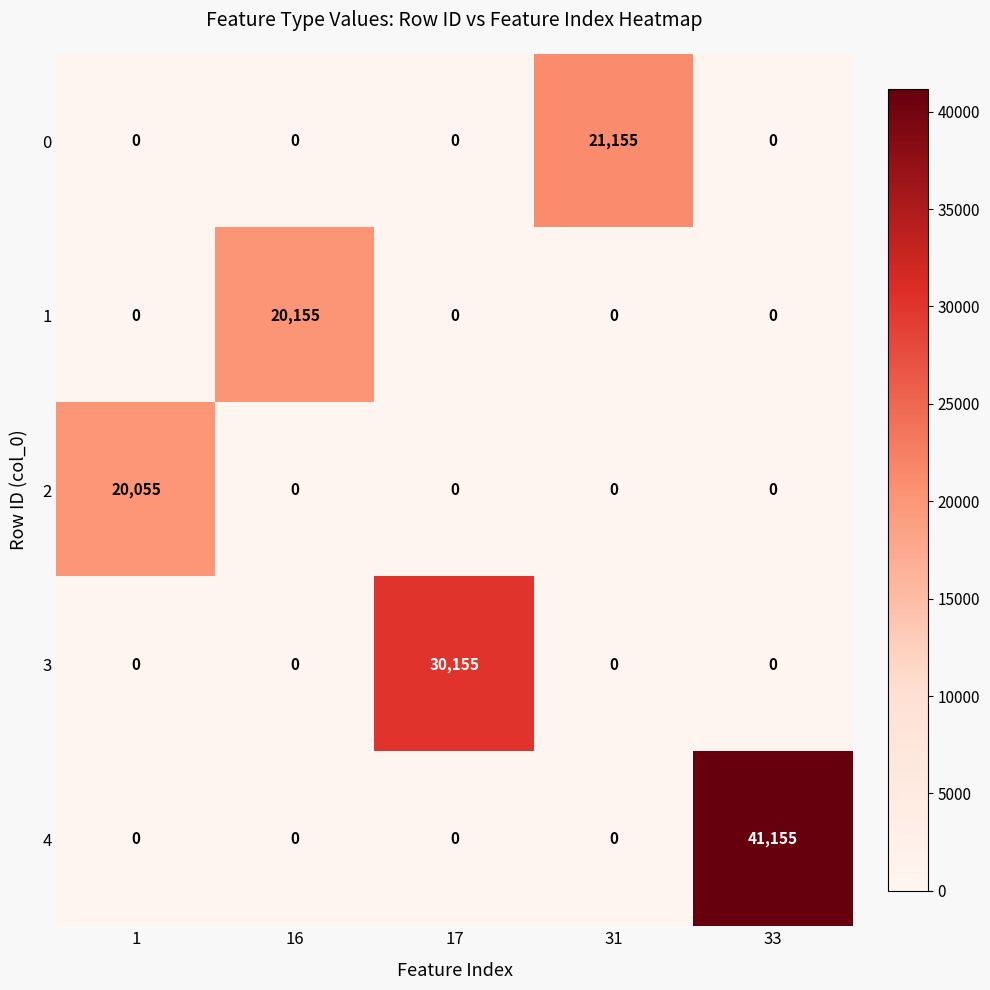

What is the average value of the 0 series?

4231